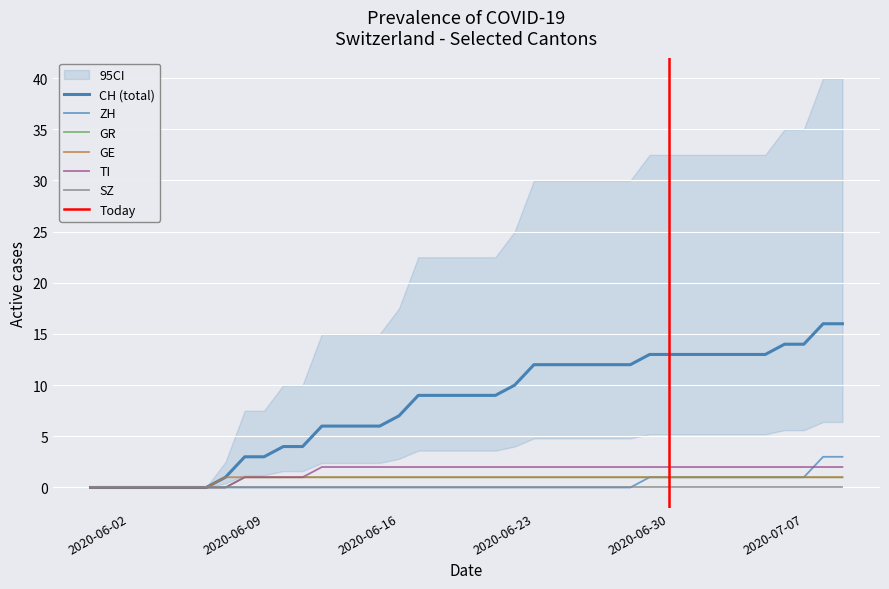

What is the total value across all series at 2020-07-08?

23